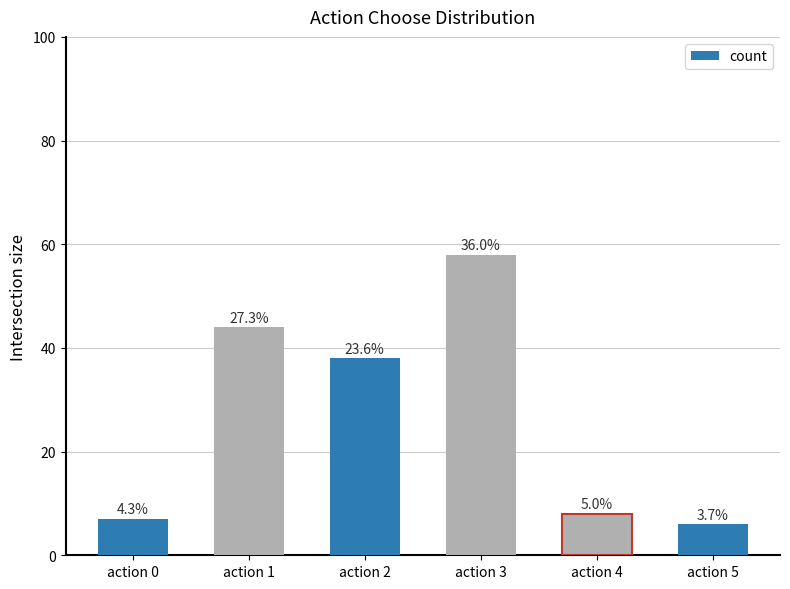

List the labels in order of value, smallest first.

action 5, action 0, action 4, action 2, action 1, action 3